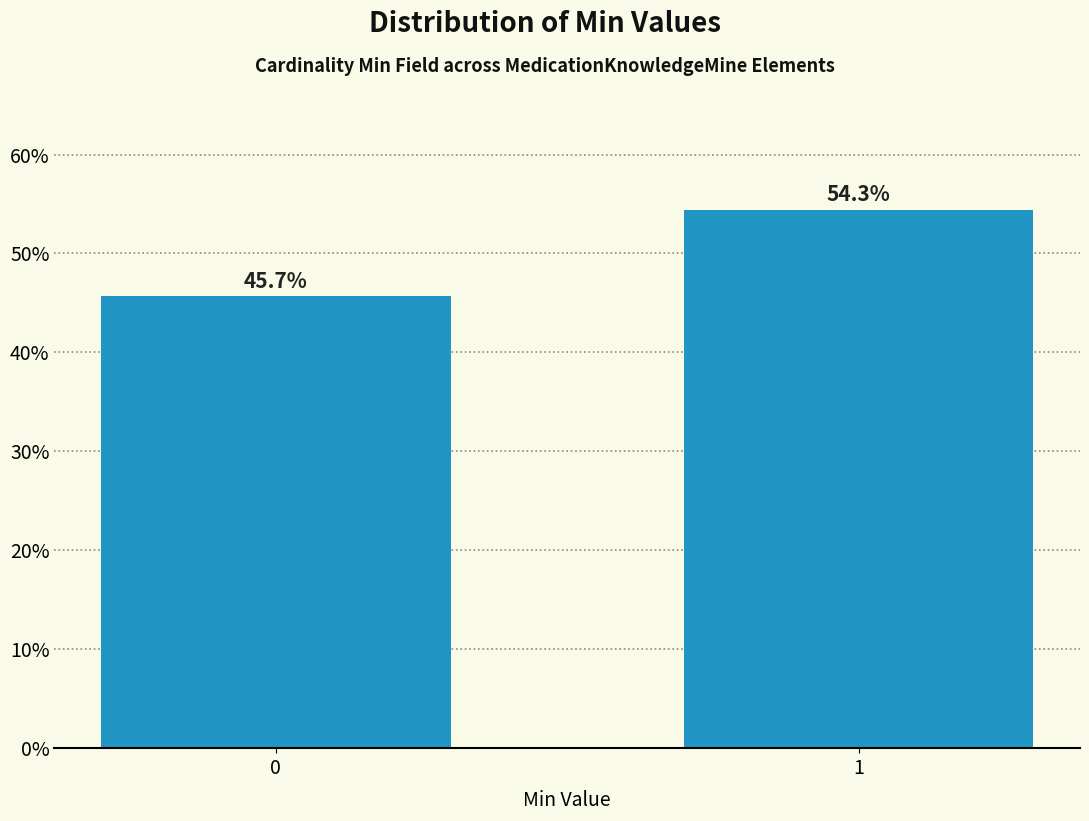

Reading left to right, extract all data points from this chart.

45.7	54.3